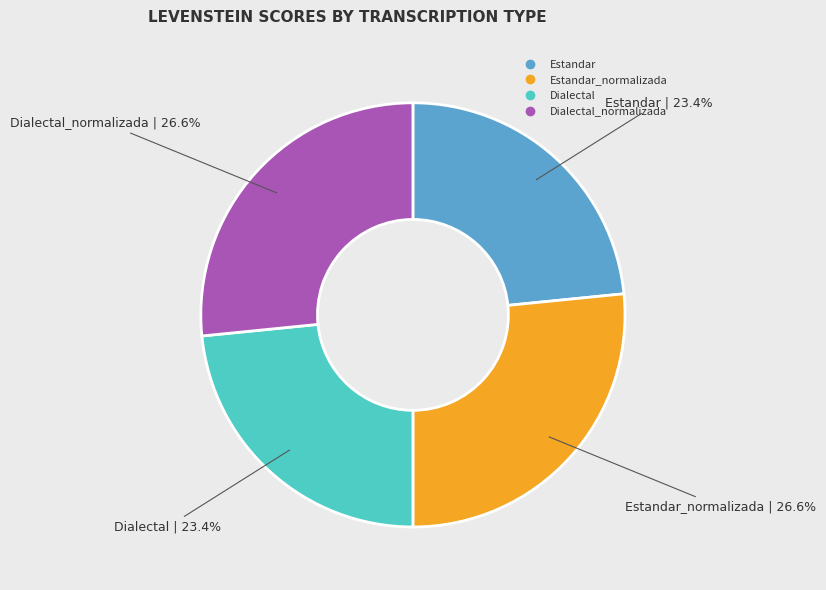

Count the number of slices in the pie.

4